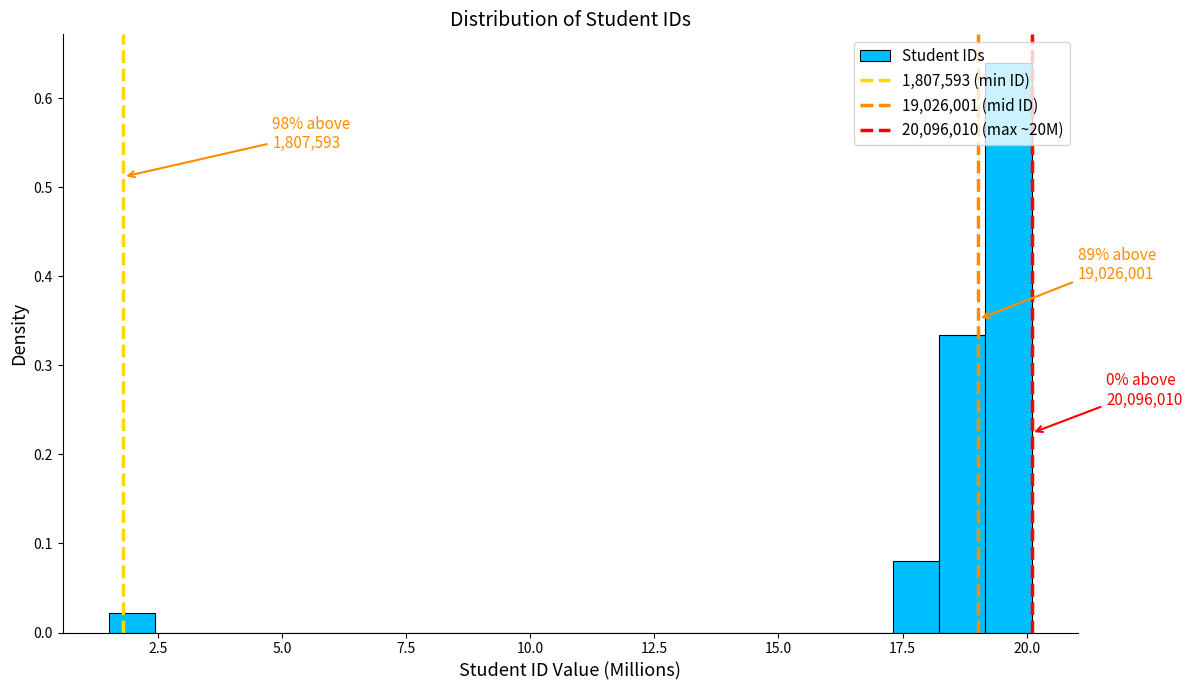

Around what value on the x-axis is the tallest bar? Give the approximate position of its centre, as read against the axis.

19.5